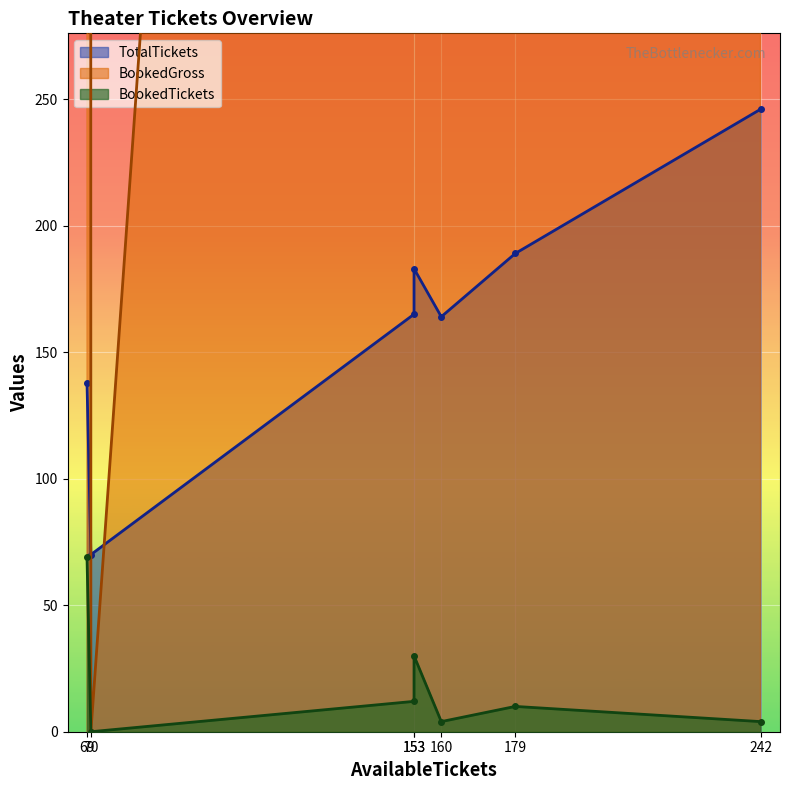

What is the difference between the highest and lowest values at 153?

3790